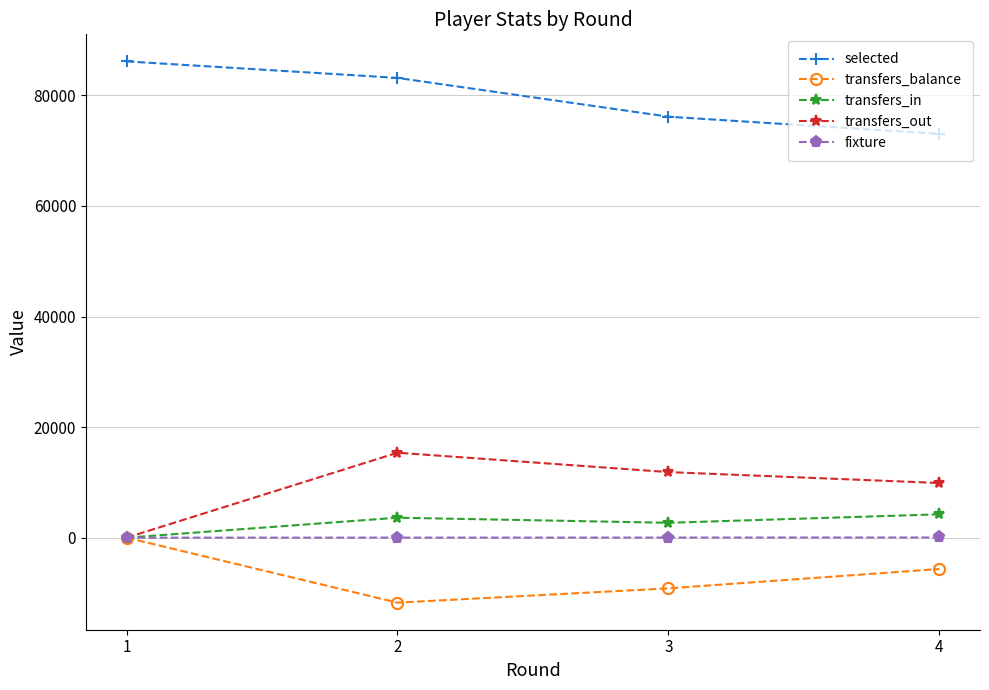

Which category has the lowest value across all series?

2